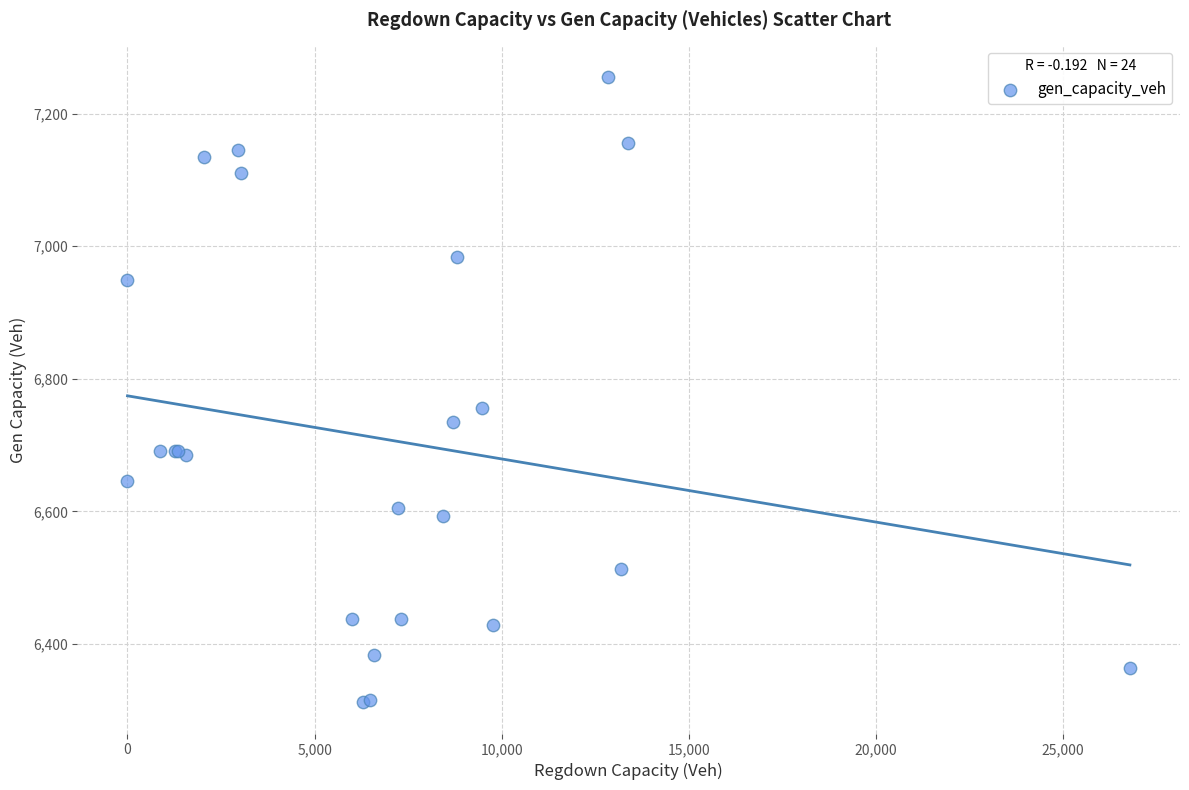

What Y value in the scatter plot is closest to 6783?

6756.2